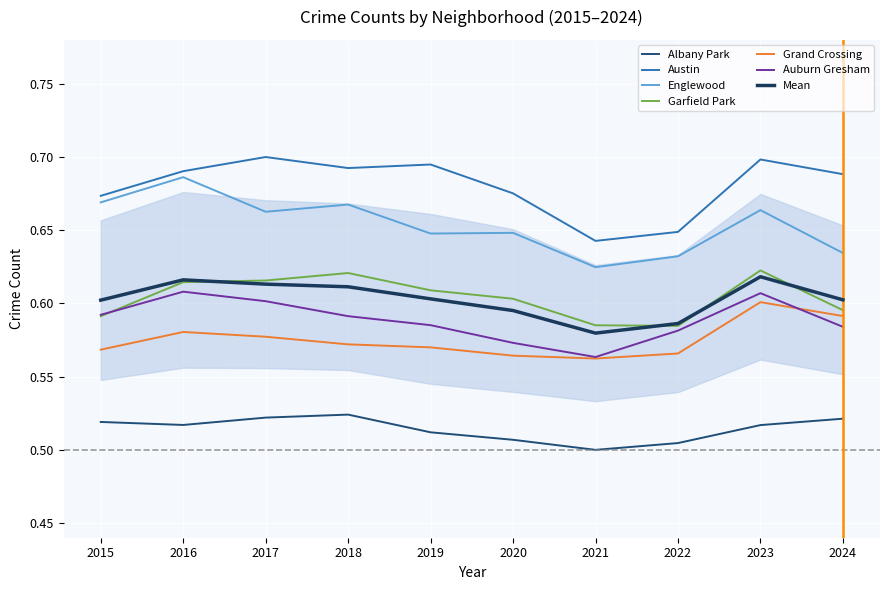

What is the minimum value shown in the chart?

0.5